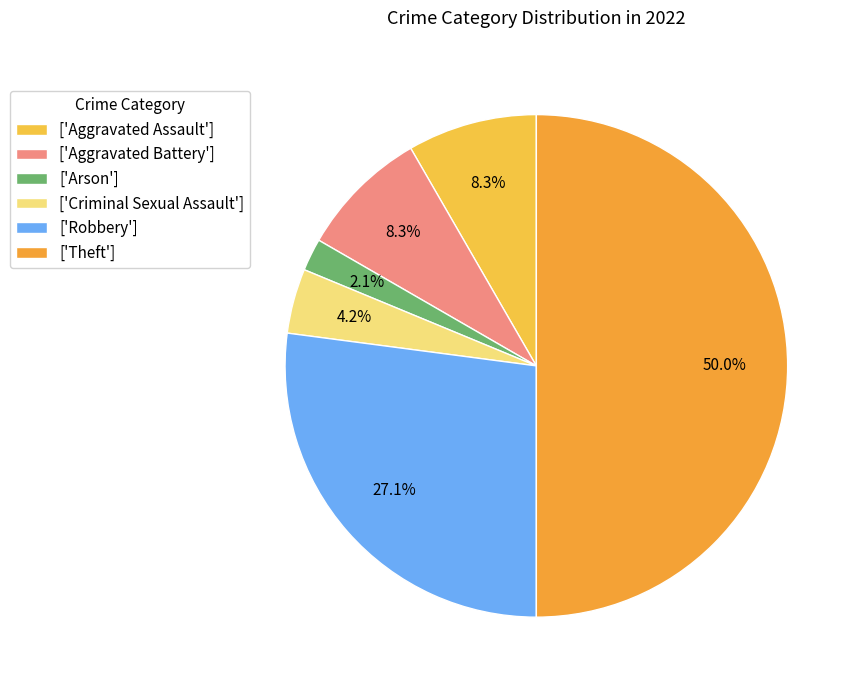

How many slices are in this pie chart?

6